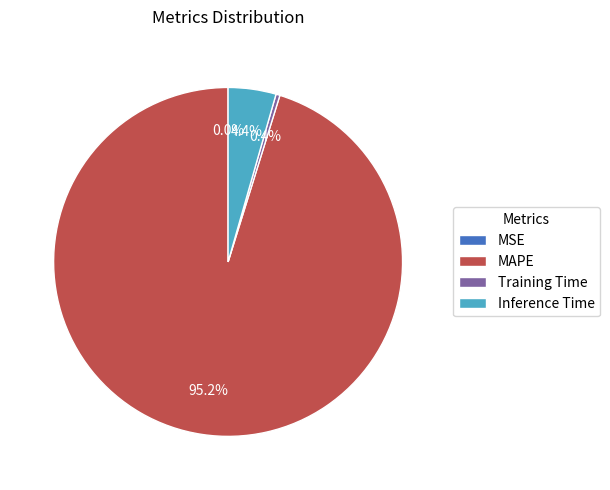

How much of the chart is everything except Training Time?

99.6%